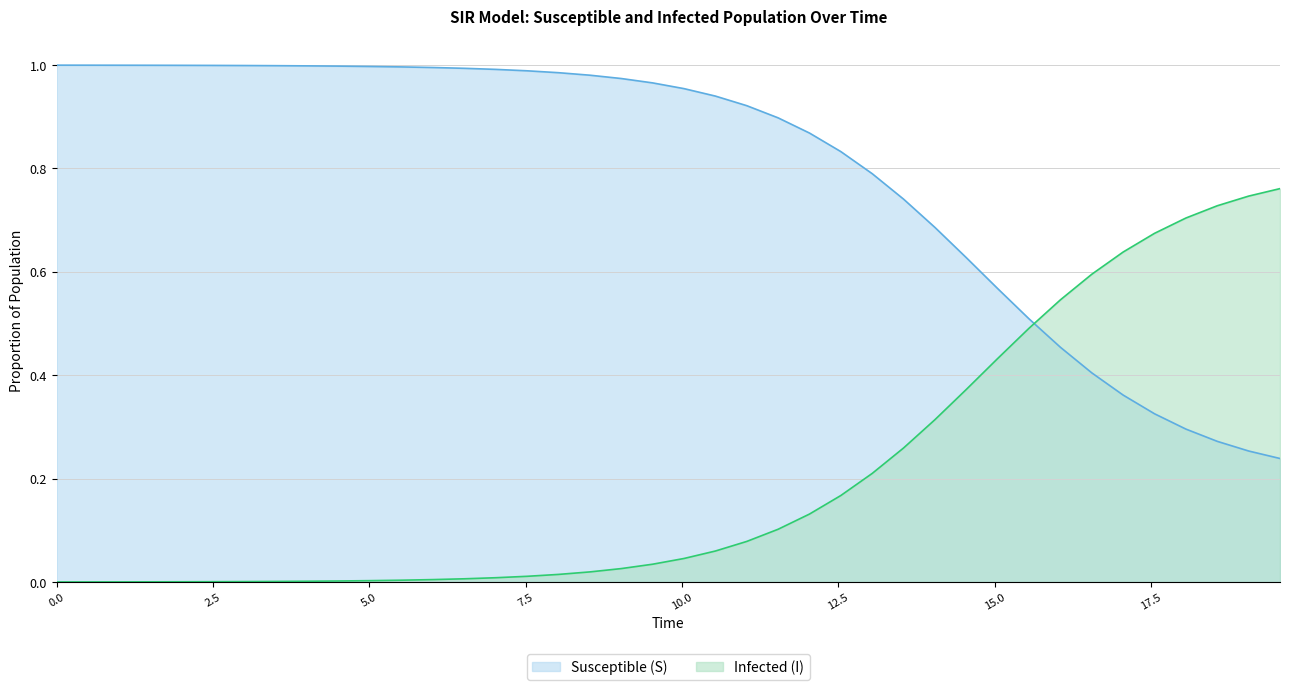

How many lines are shown in the chart?

2